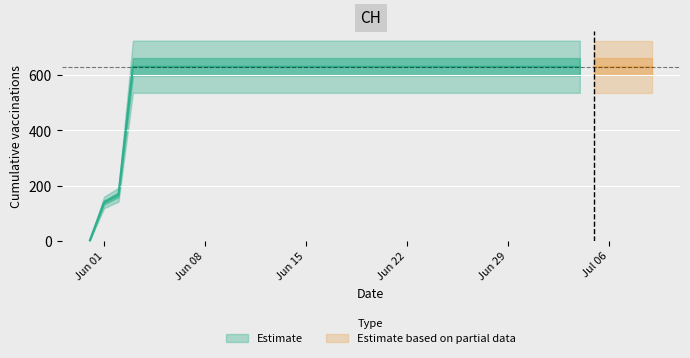

The value at 2020-07-02 is 631. True or false?

True